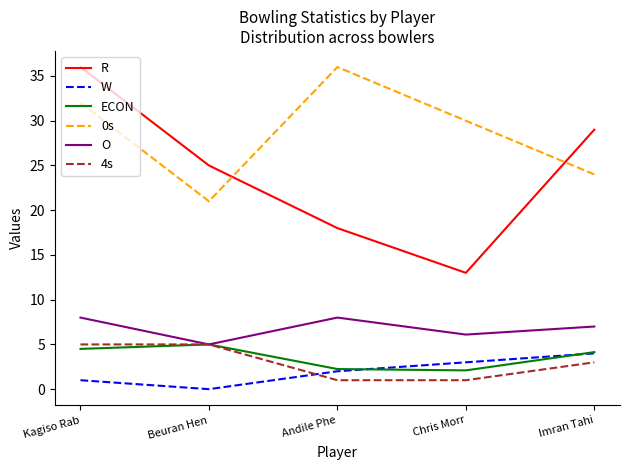

Is the value of R at Kagiso Rab greater than the value of W at Andile Phe?

Yes